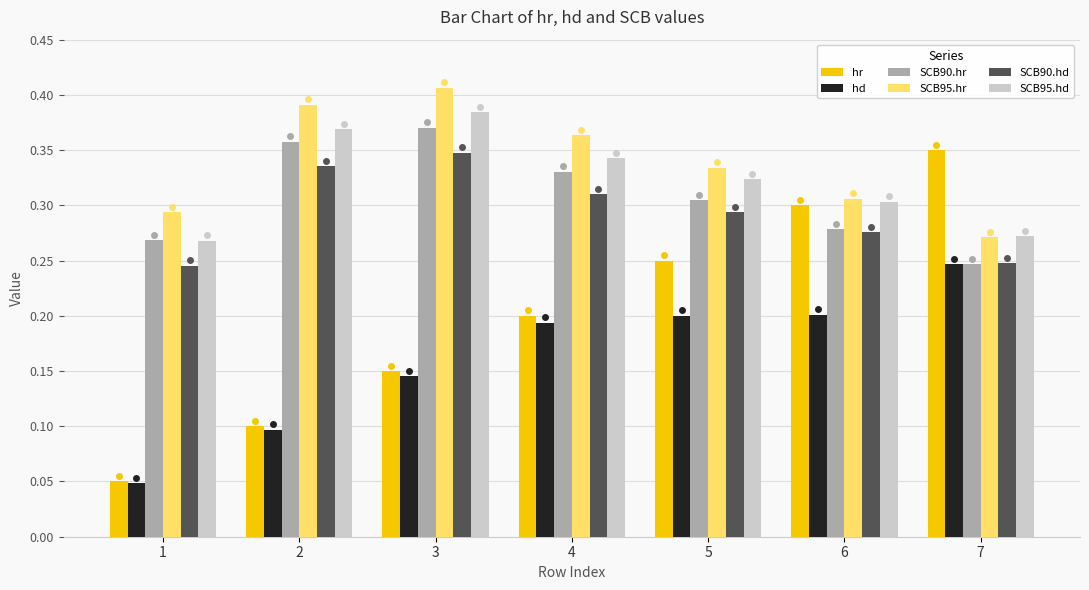

What is the sum of all SCB95.hd values?

2.3